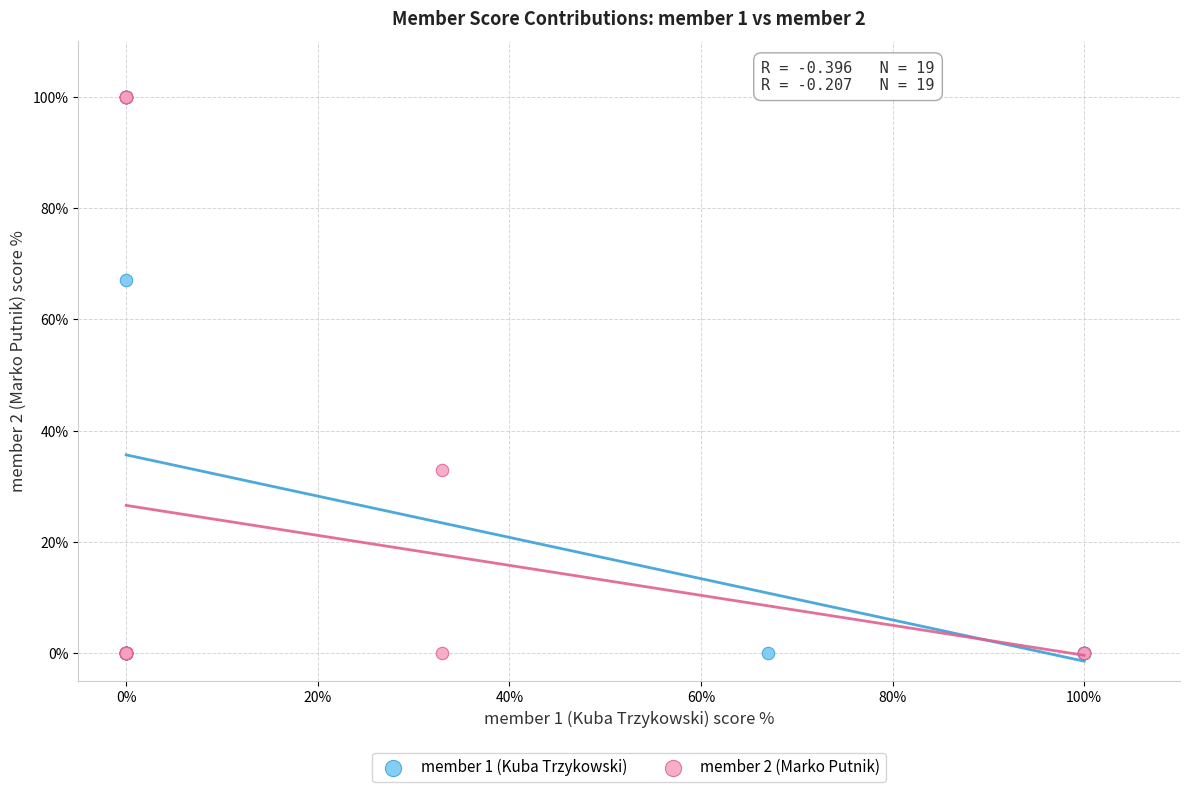

What are all the series names shown in the legend?

member 1 (Kuba Trzykowski), member 2 (Marko Putnik)